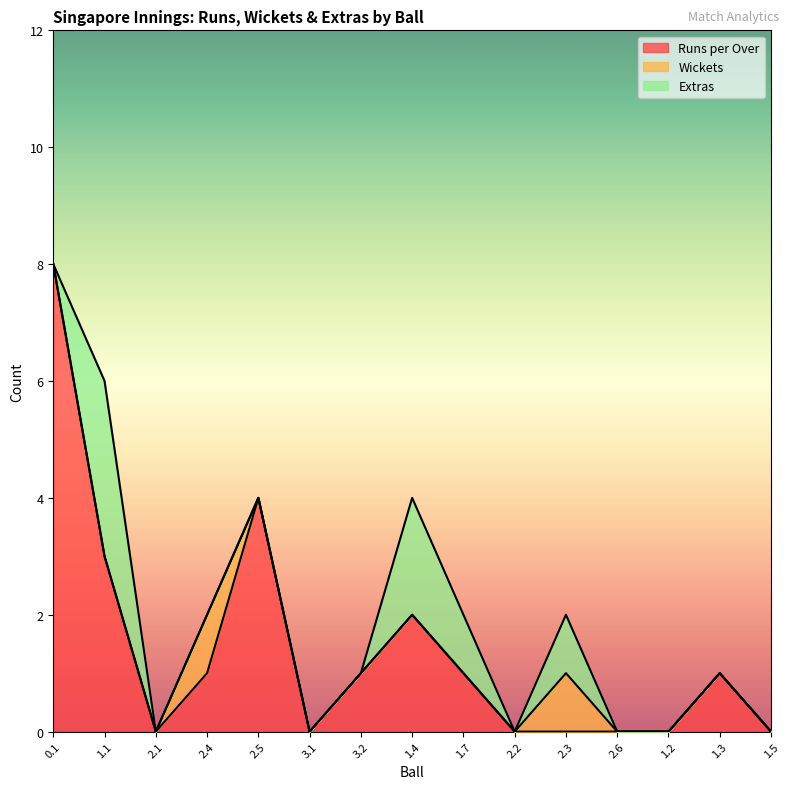

Which category has the highest value across all series?

0.1